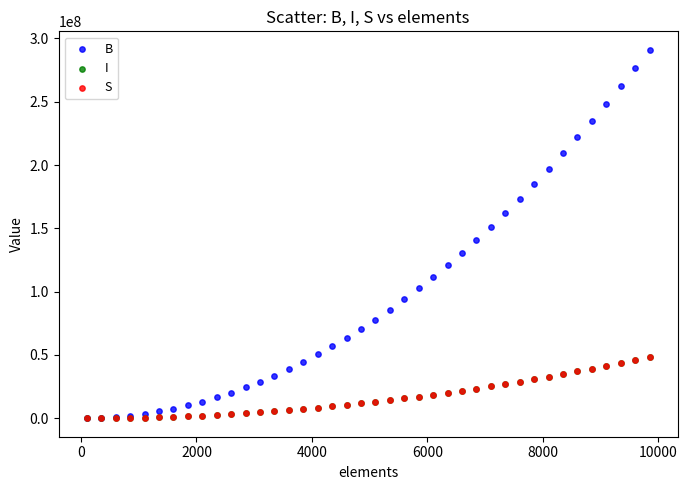

What are all the series names shown in the legend?

B, I, S